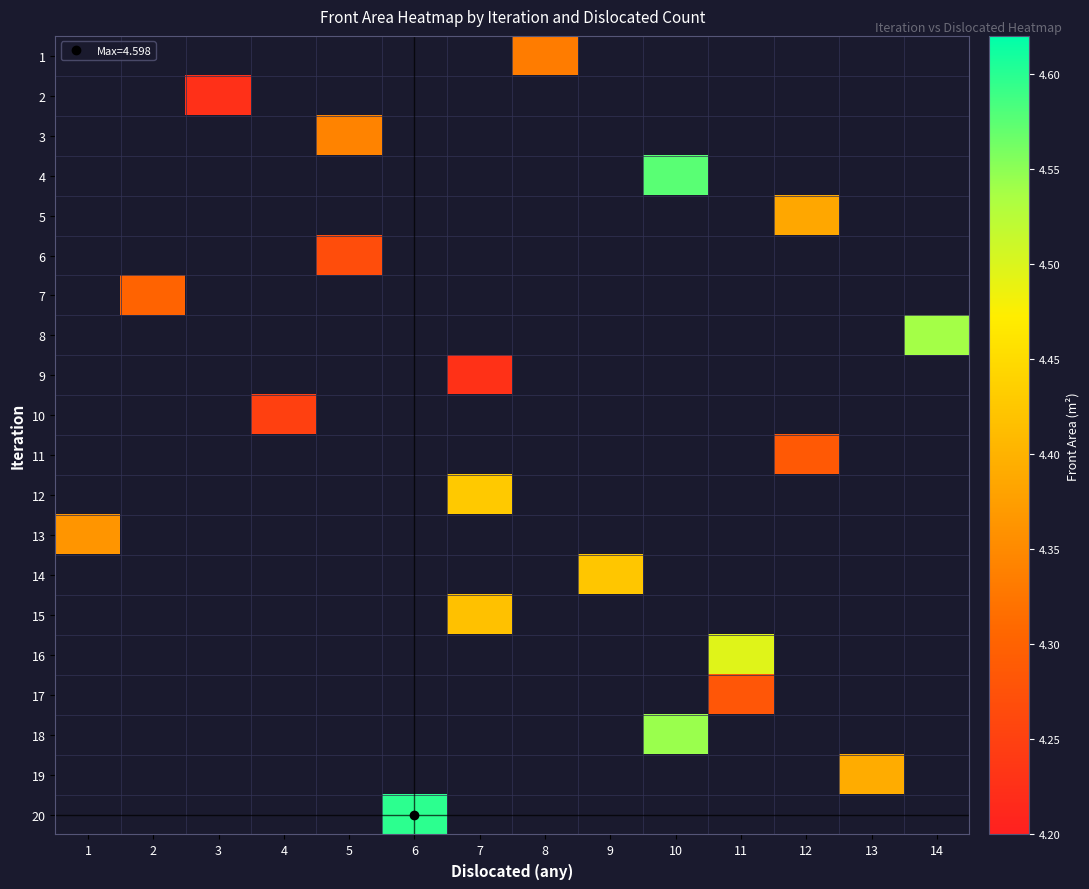

Is the value of 9 at 13 greater than the value of 8 at 13?

No